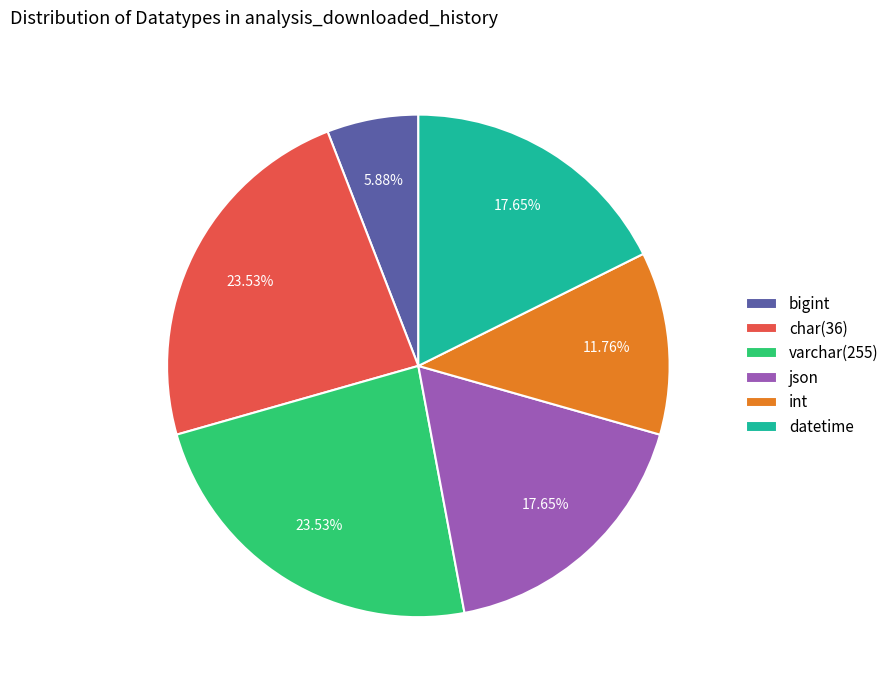

What is the smallest slice in the pie chart?

bigint